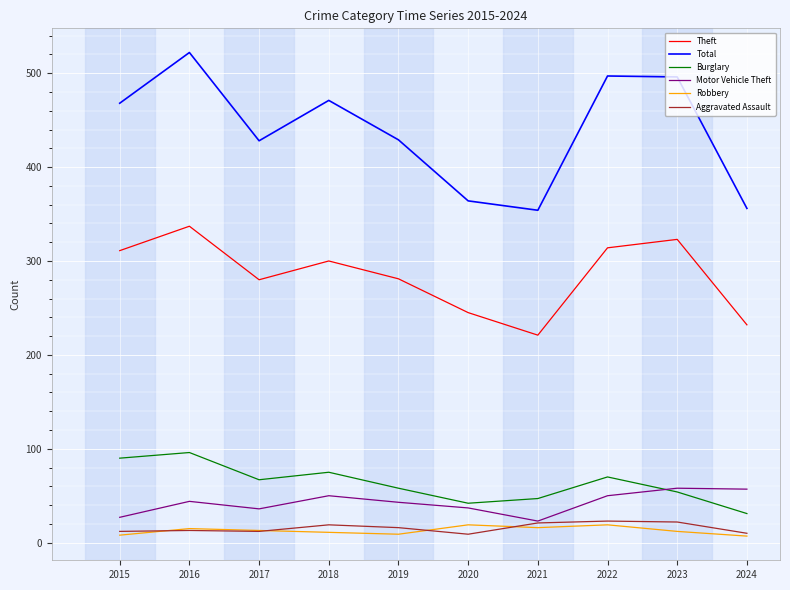

What is the approximate value of Motor Vehicle Theft at 2019?

43